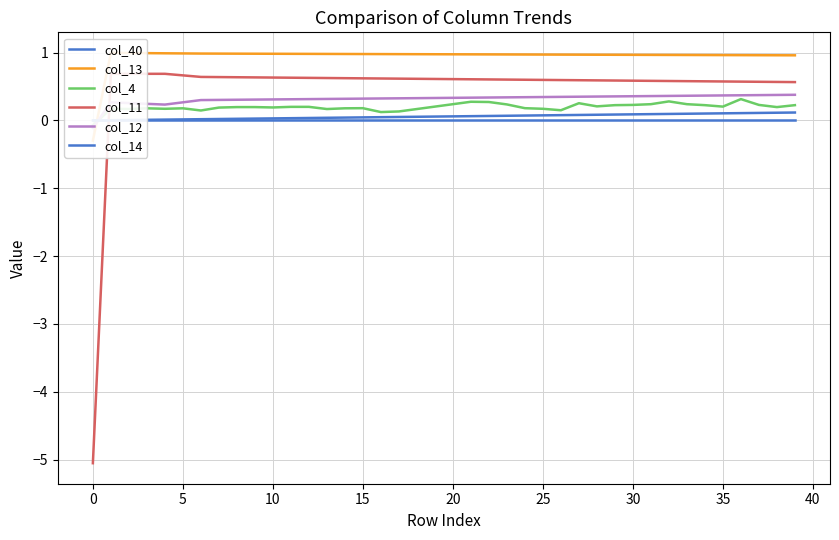

True or false: col_12 has a value of 0.4 at 25.

False